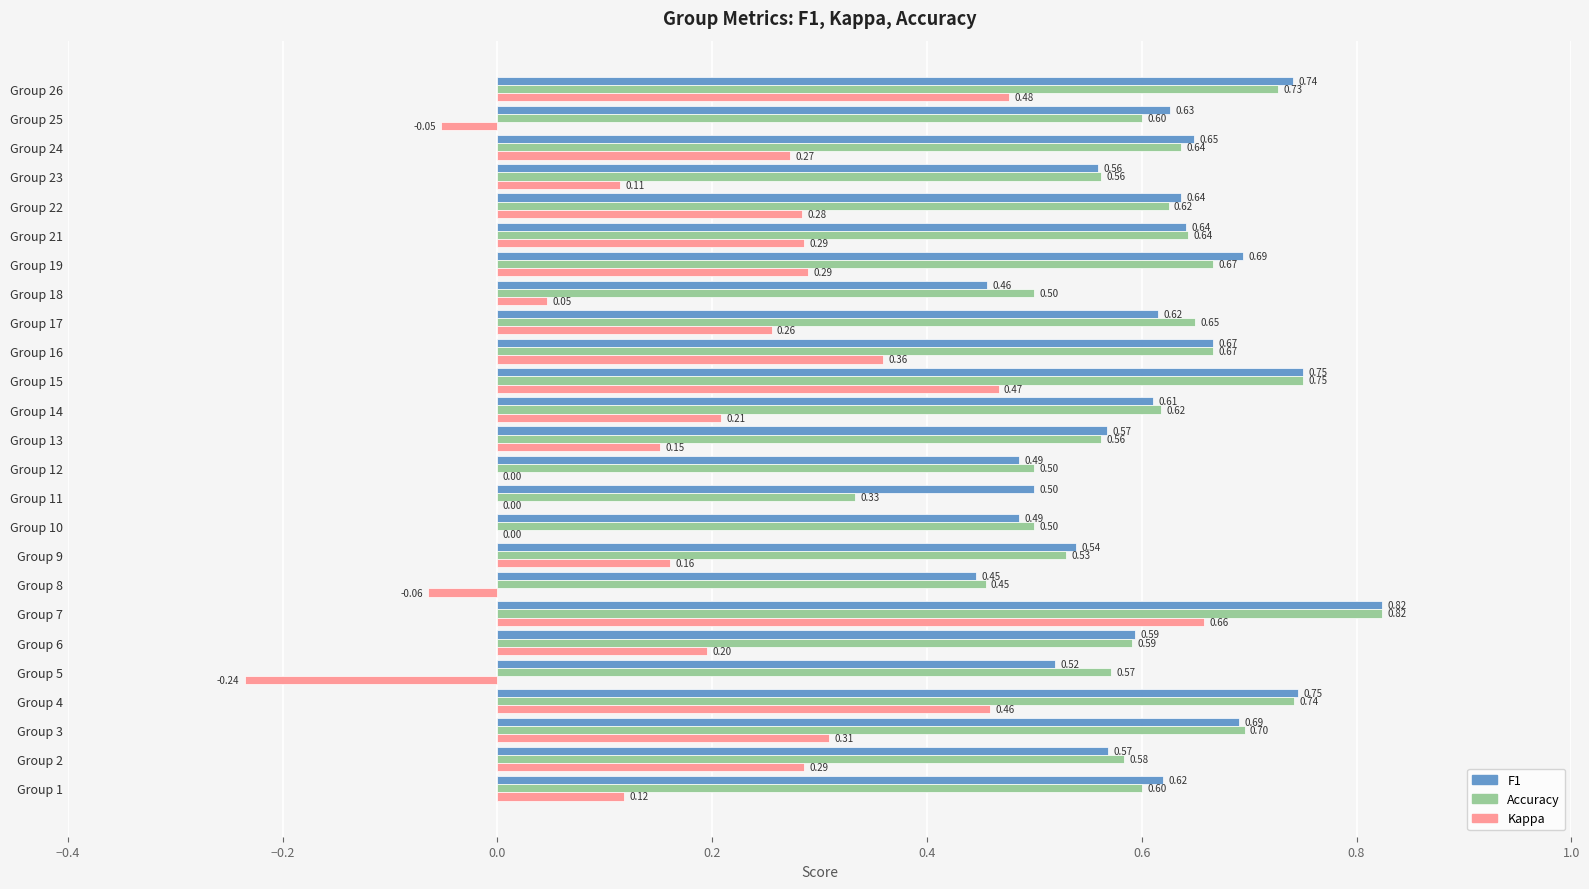

At which category is the sum across all series the highest?

Group 7